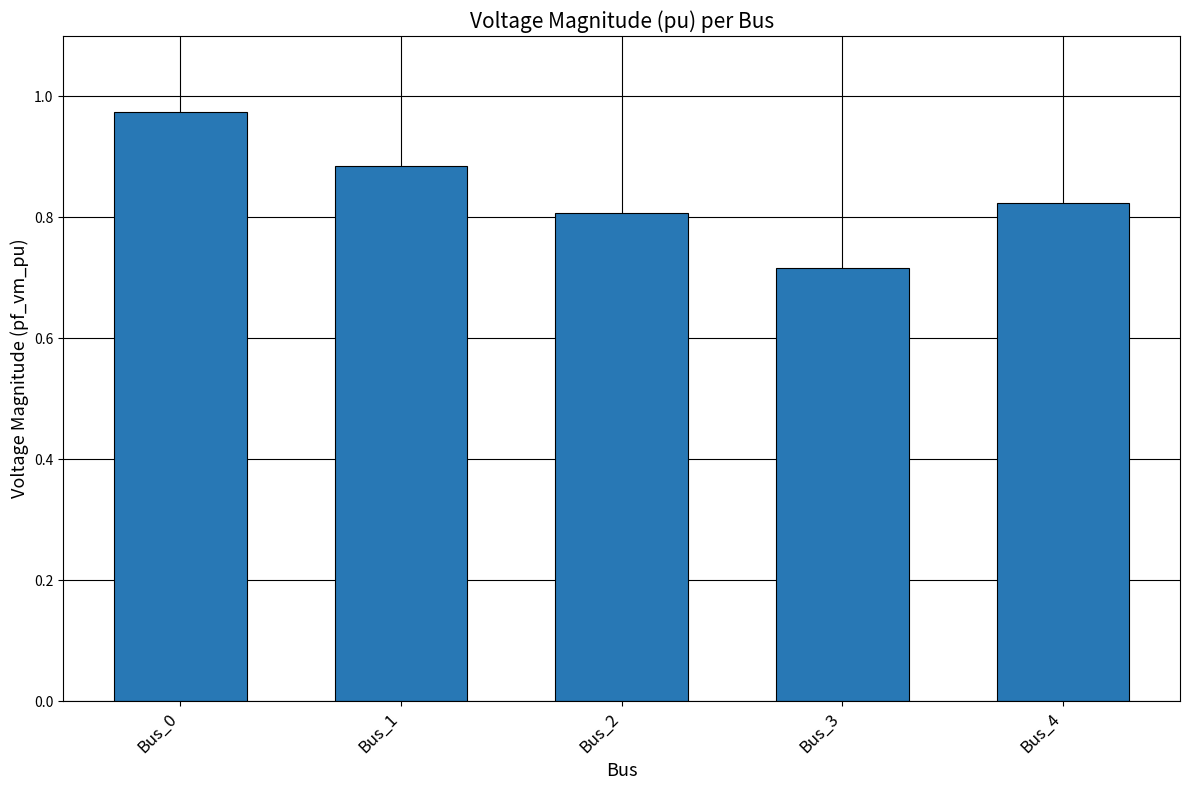

List the labels in order of value, largest first.

Bus_0, Bus_1, Bus_4, Bus_2, Bus_3